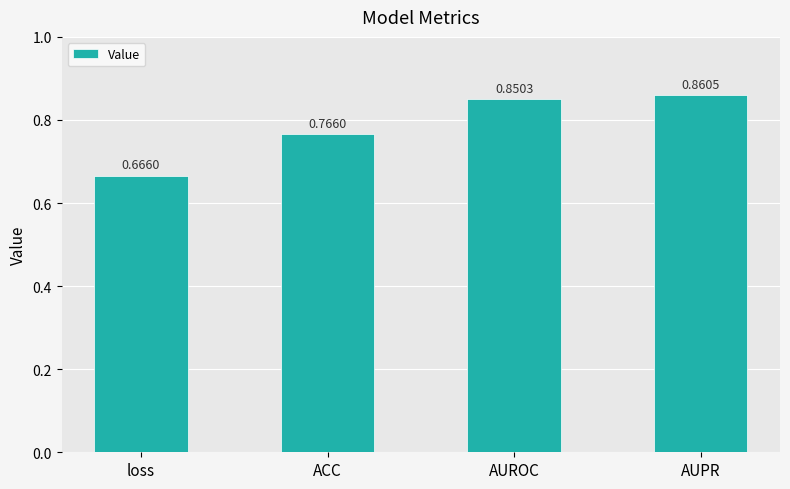

What is the sum of all values?

3.1